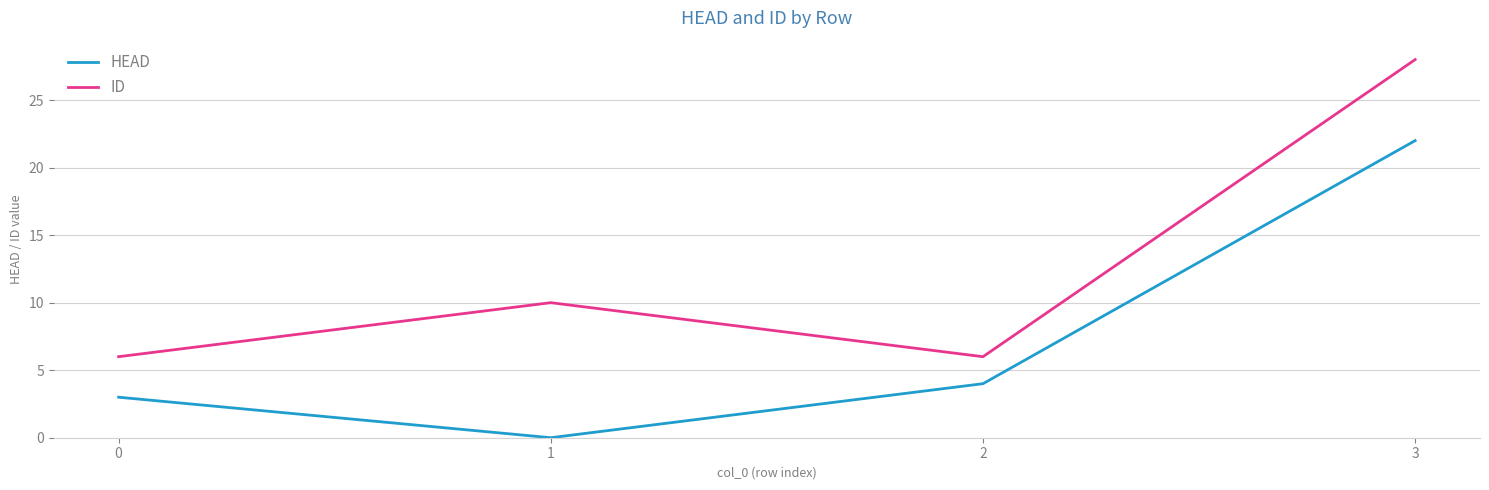

Reading right to left, list all the values displayed in this chart.

HEAD: 3=22	2=4	1=0	0=3
ID: 3=28	2=6	1=10	0=6